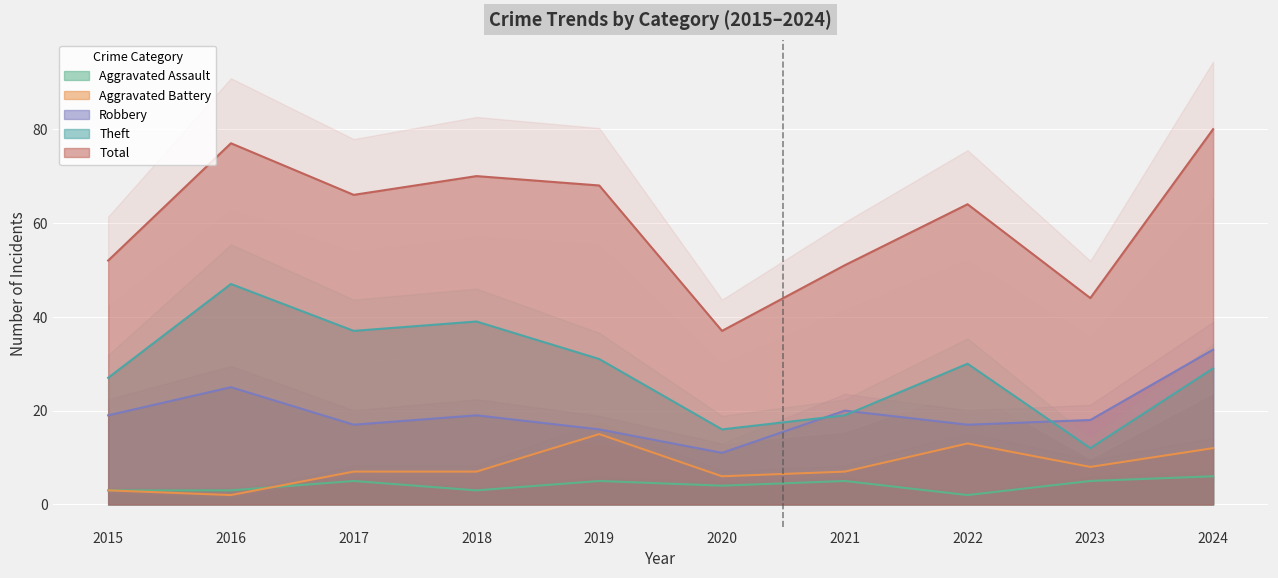

What is the sum of the Aggravated Assault values at 2024 and 2022?

8